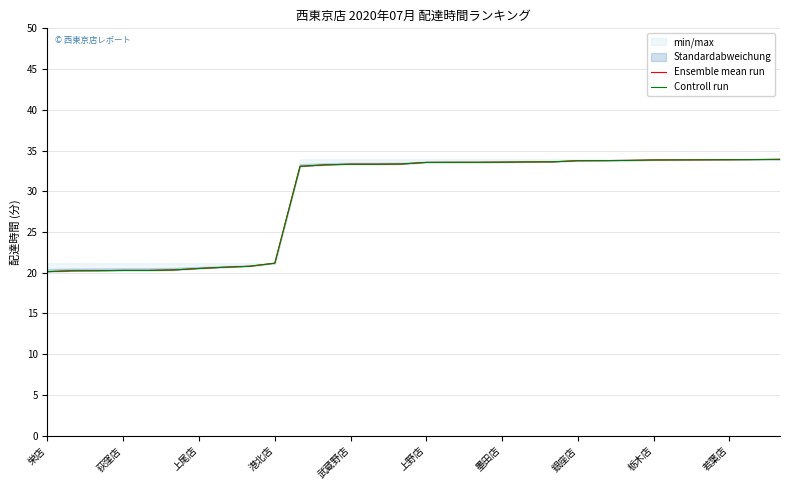

True or false: Ensemble mean run has a value of 20.2 at 上尾店.

True